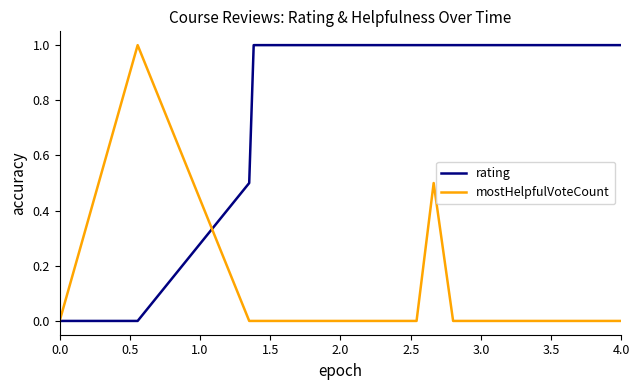

List the series in order of their overall mean, lowest first.

mostHelpfulVoteCount, rating